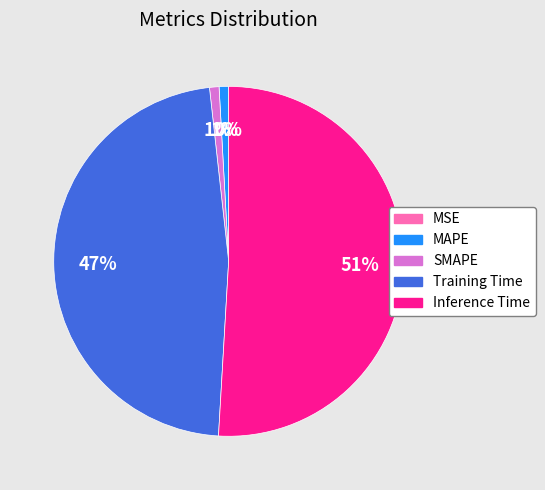

To the nearest percent, what percentage of the pie is SMAPE?

1%